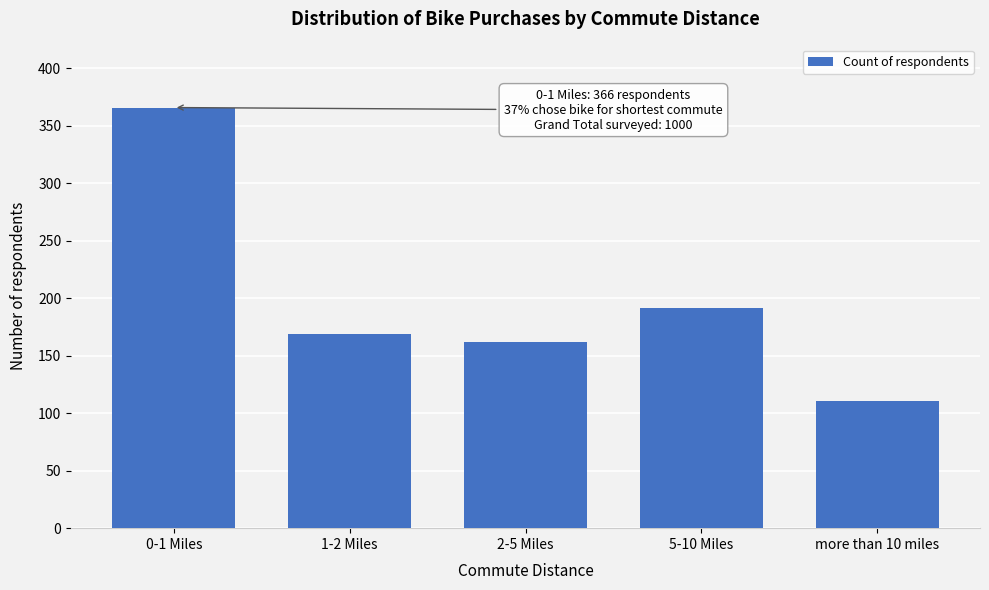

Reading left to right, what are all the values shown in this chart?

0-1 Miles=366	1-2 Miles=169	2-5 Miles=162	5-10 Miles=192	more than 10 miles=111